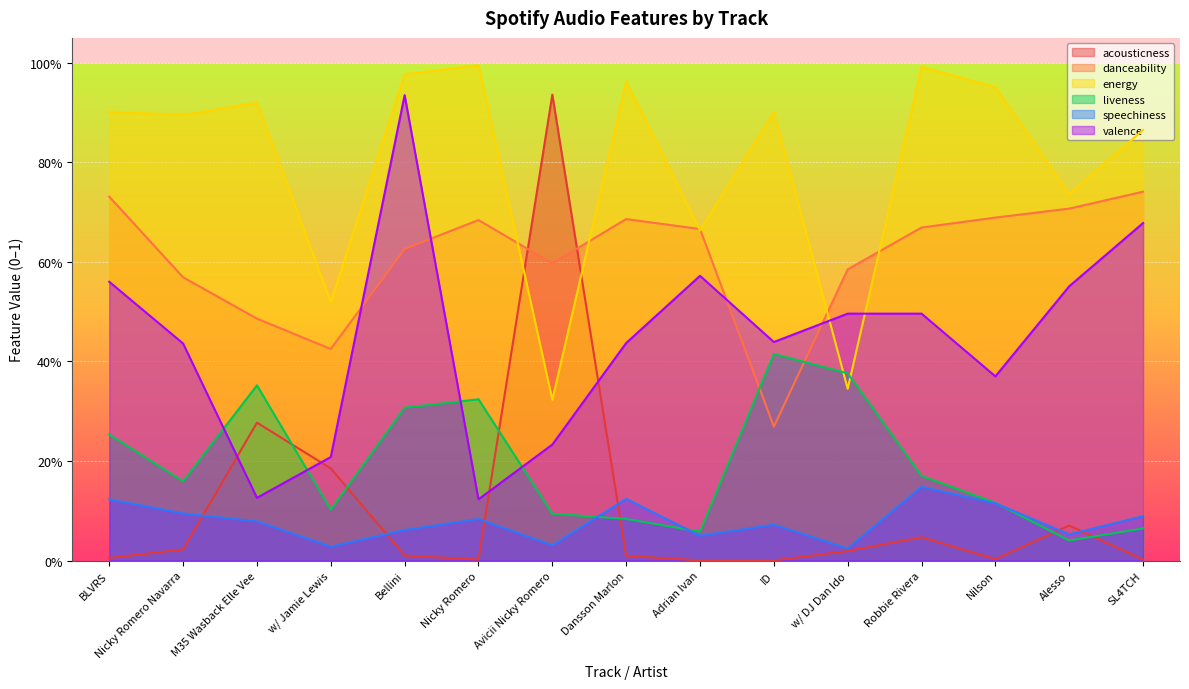

How many intersections are there between energy and acousticness?

2